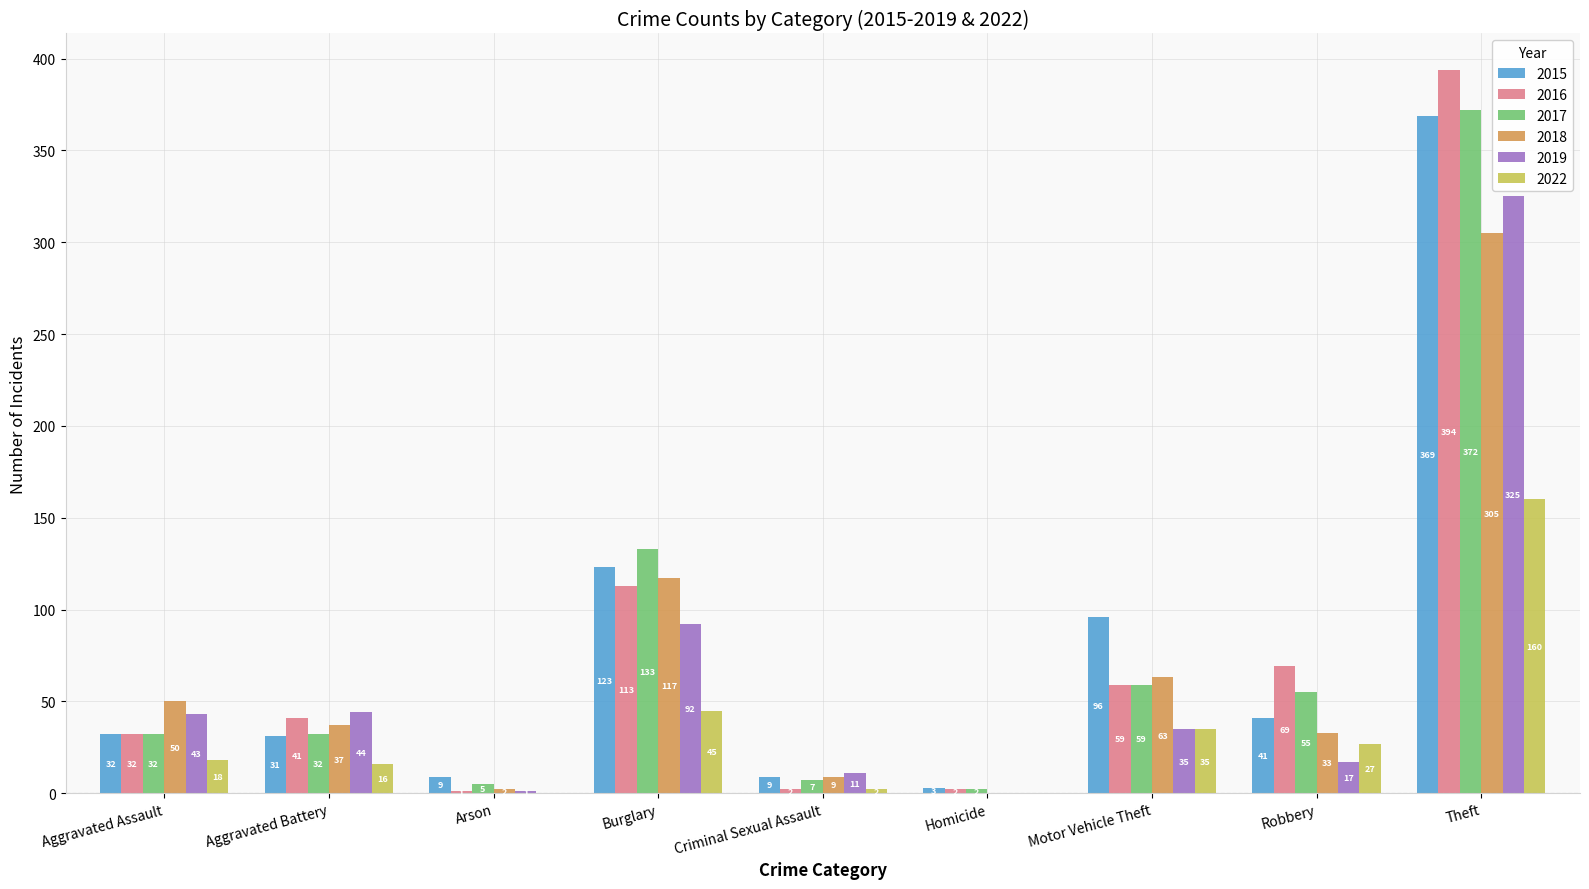

What is the average value of the 2017 series?

77